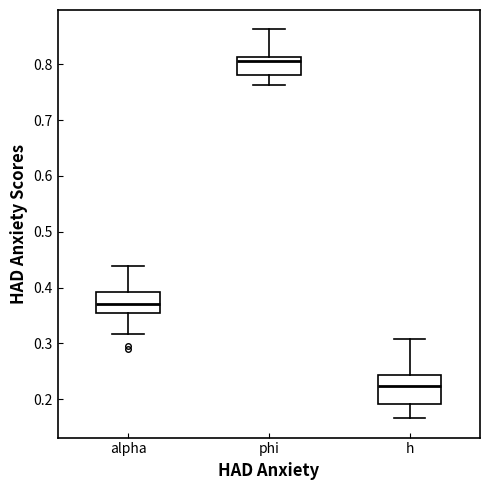

Which box's median line is the lowest?

h